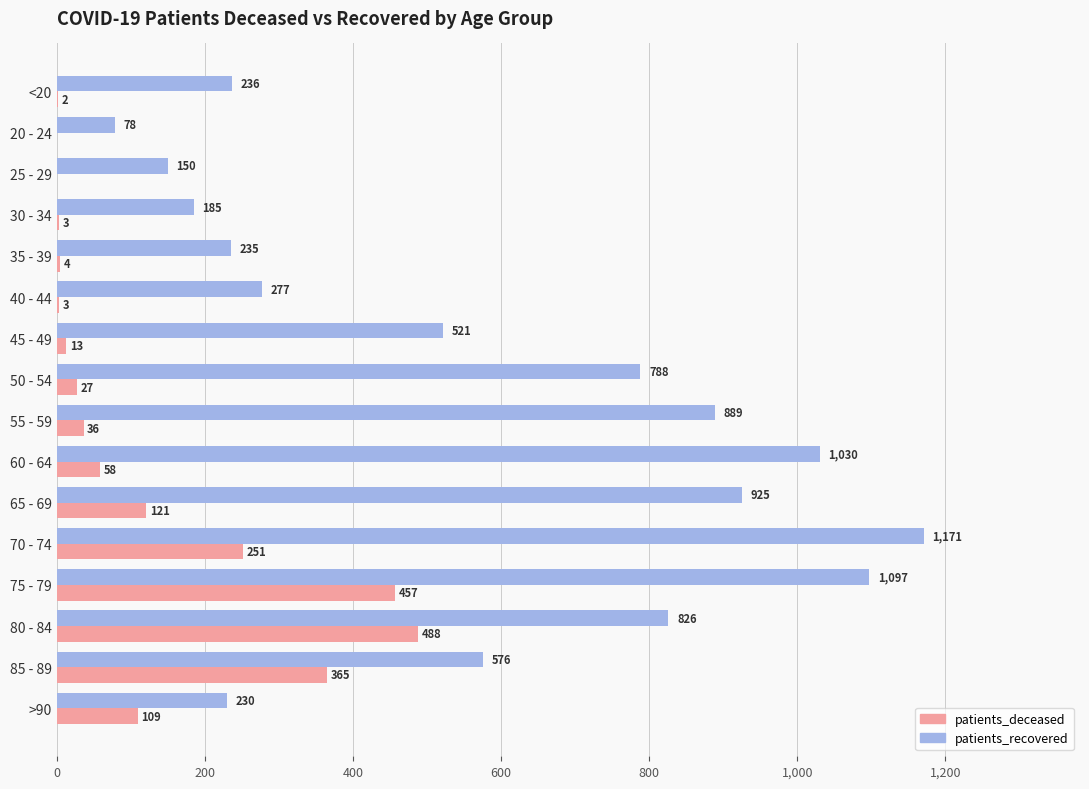

How many series are shown in this chart?

2